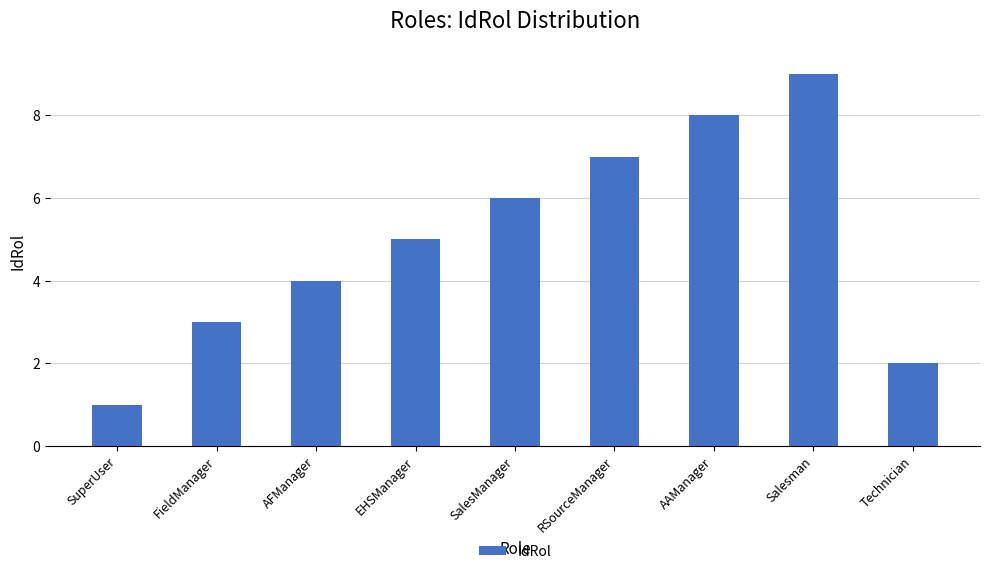

Reading right to left, extract all data points from this chart.

2	9	8	7	6	5	4	3	1